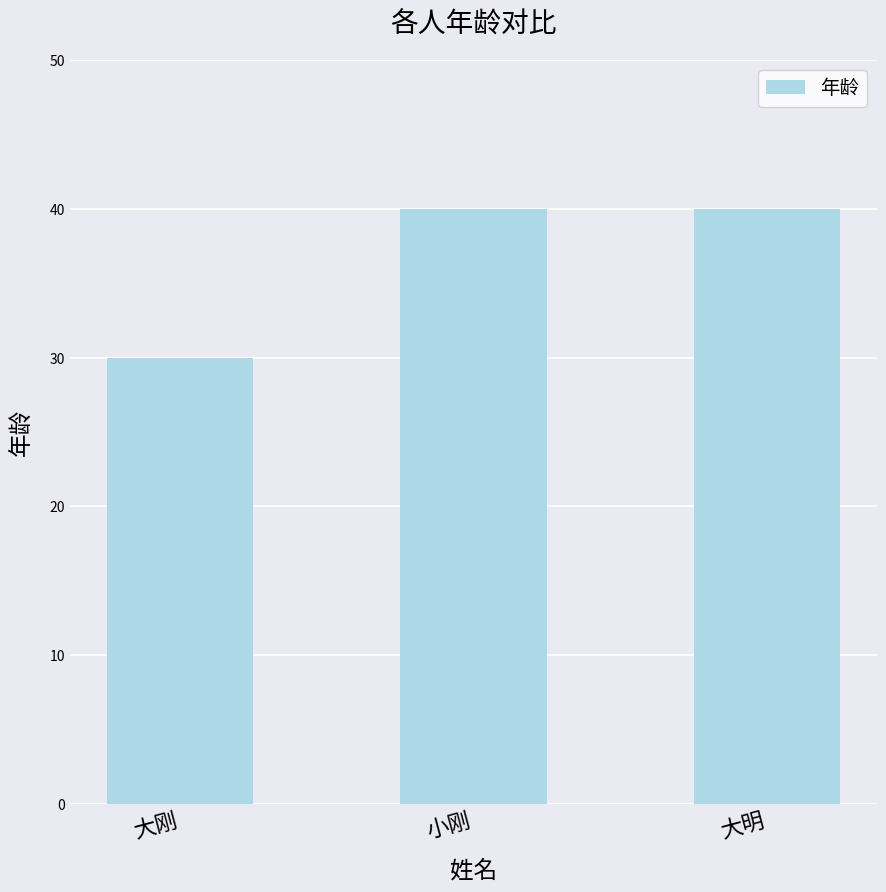

Reading left to right, what are all the values shown in this chart?

大刚=30	小刚=40	大明=40